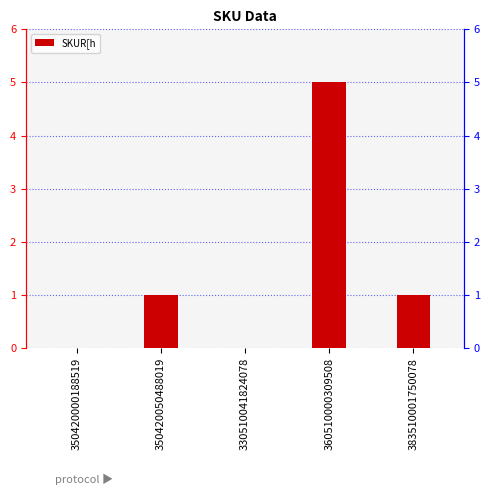

What is the label of the 1st bar from the left?

350420000188519